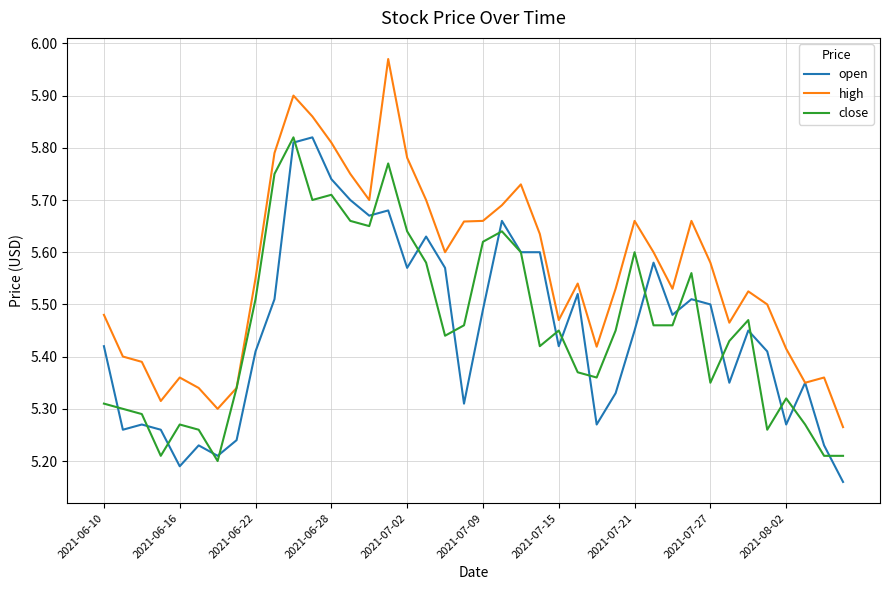

Which series has the largest range (max minus min)?

high